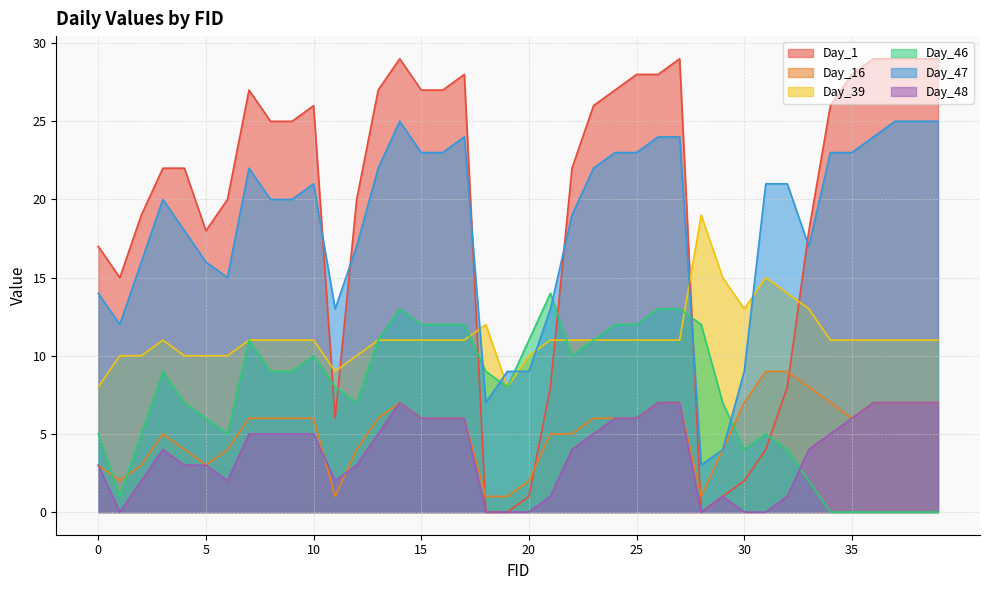

Does the chart display data point markers on the line(s)?

No